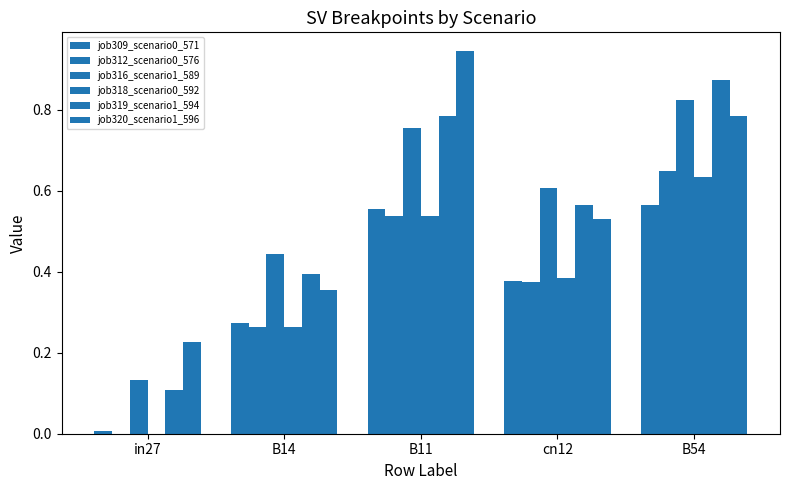

Which series has the largest total across all categories?

job320_scenario1_596